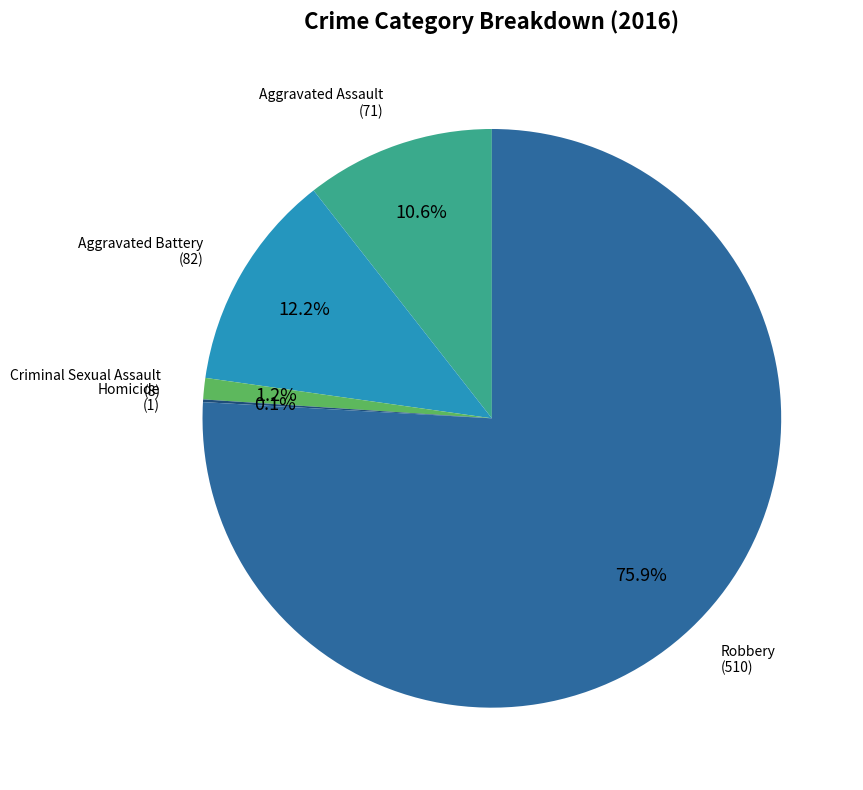

Does any single category account for the majority?

Yes